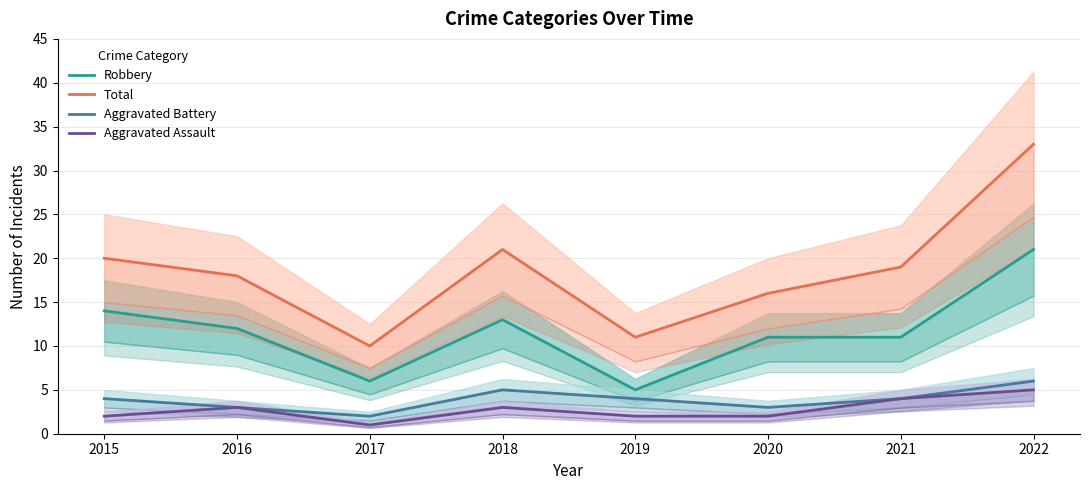

How many lines are shown in the chart?

4